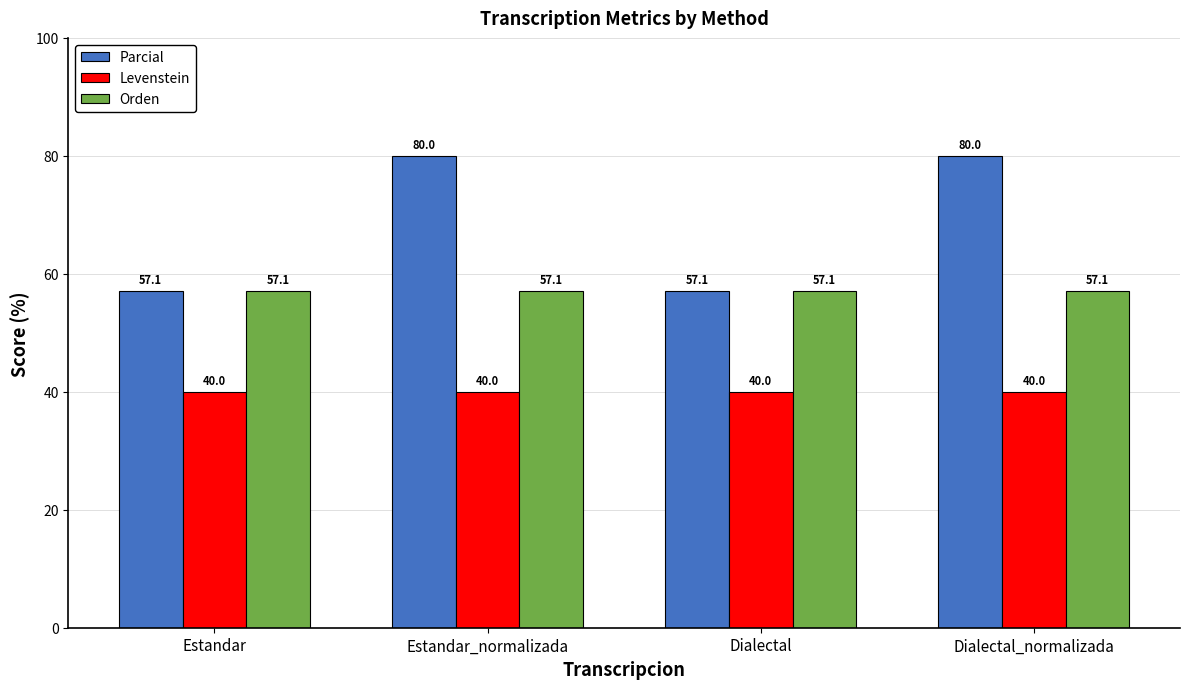

Reading left to right, extract all data points from this chart.

Parcial: Estandar=57.1	Estandar_normalizada=80.0	Dialectal=57.1	Dialectal_normalizada=80.0
Levenstein: Estandar=40.0	Estandar_normalizada=40.0	Dialectal=40.0	Dialectal_normalizada=40.0
Orden: Estandar=57.1	Estandar_normalizada=57.1	Dialectal=57.1	Dialectal_normalizada=57.1